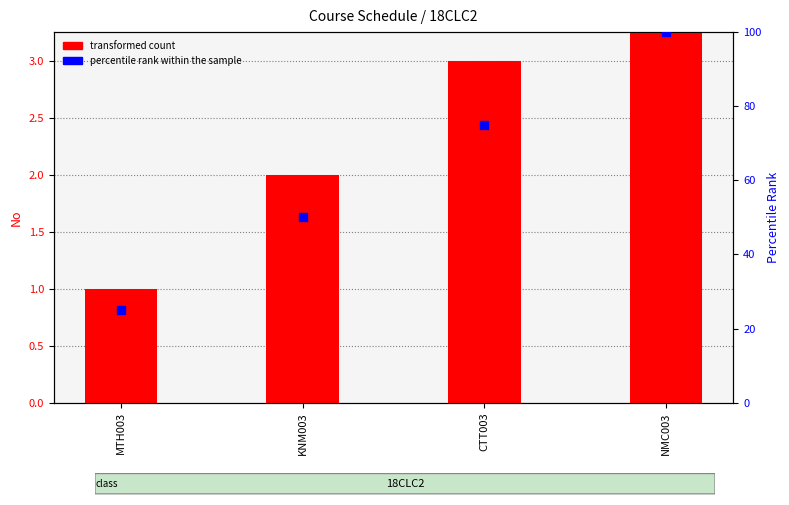

Which series reaches the maximum Y coordinate?

percentile rank within the sample